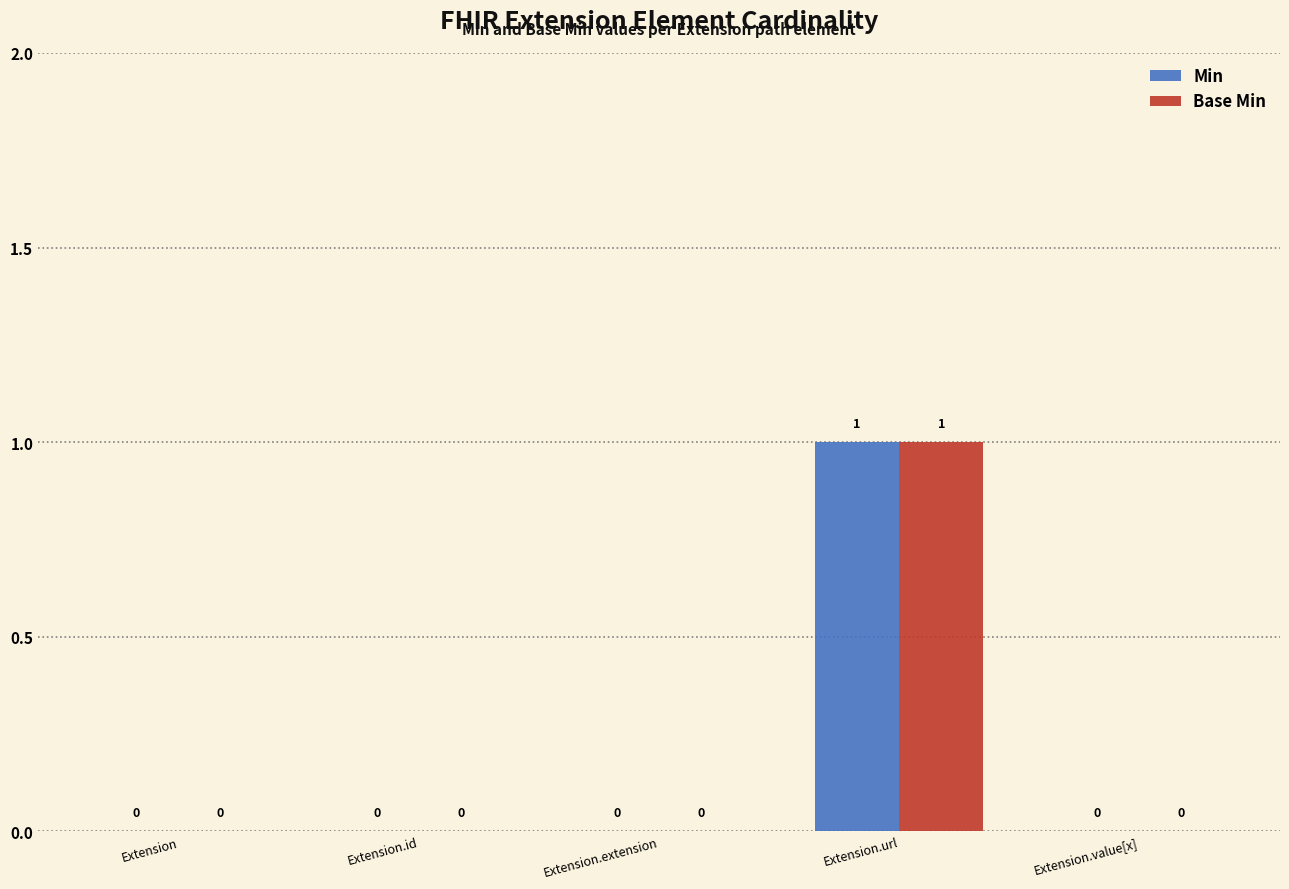

How many groups of bars are there?

5